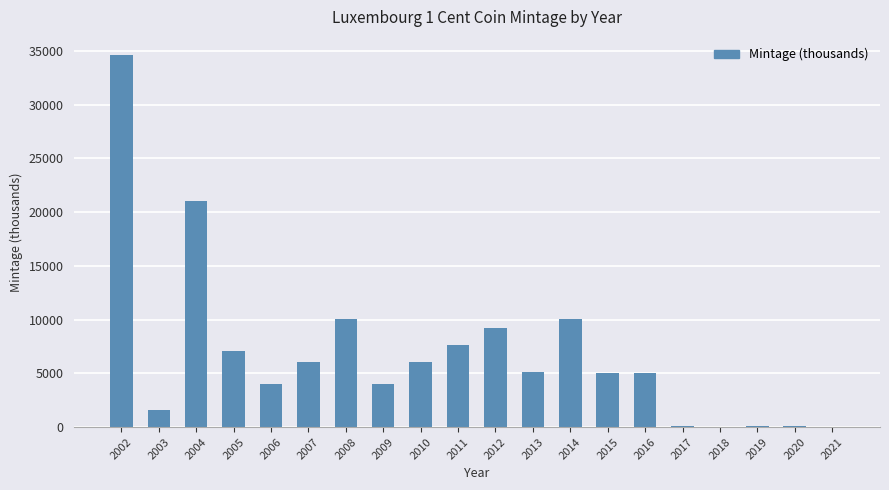

What is the difference between the values at 2007 and 2015?

1011